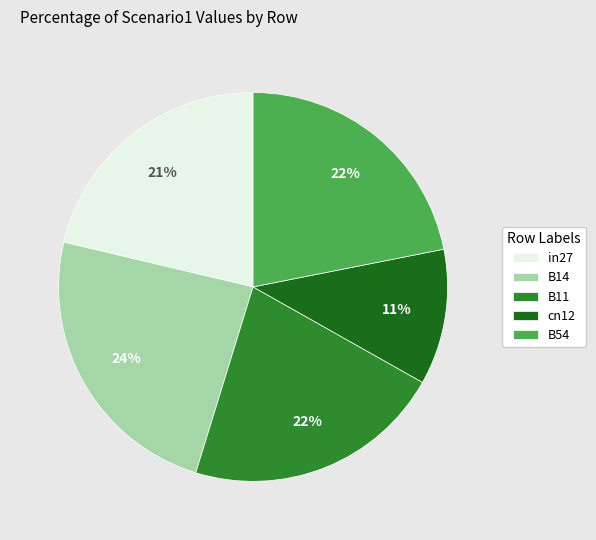

To the nearest percent, what percentage of the pie is cn12?

11%